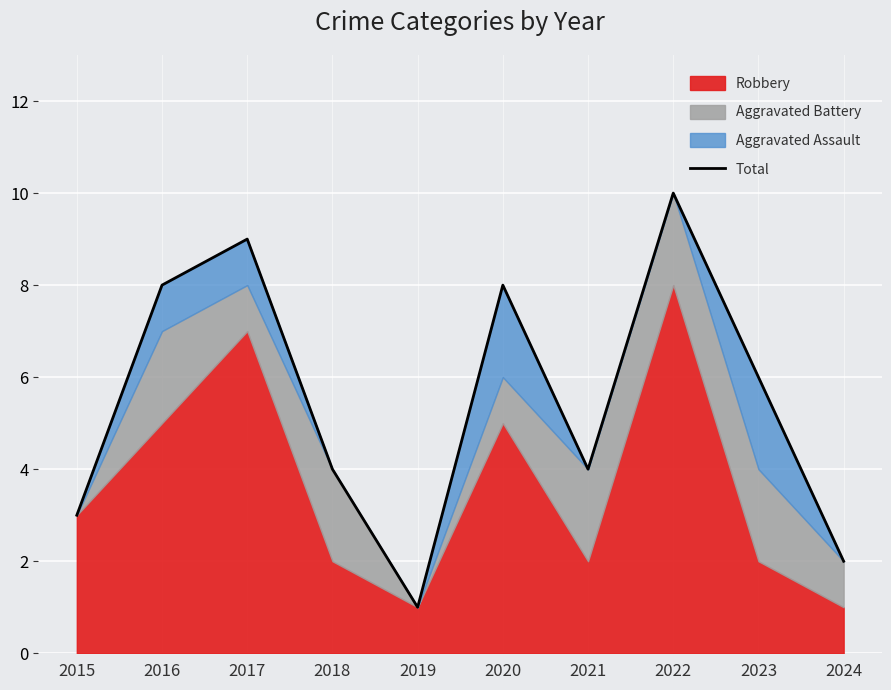

Which category has the lowest value across all series?

2019